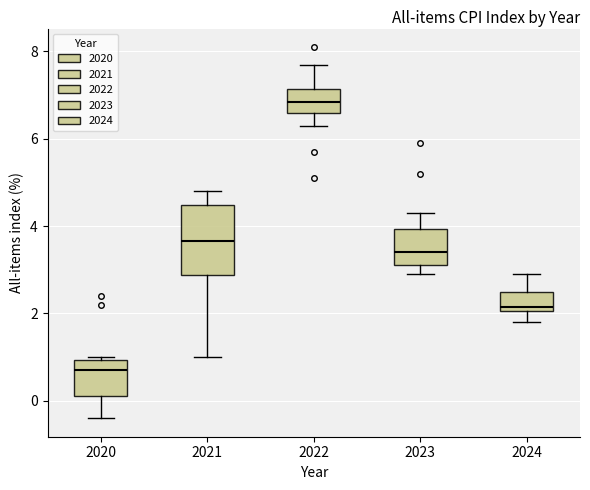

Which box's median line is the lowest?

2020